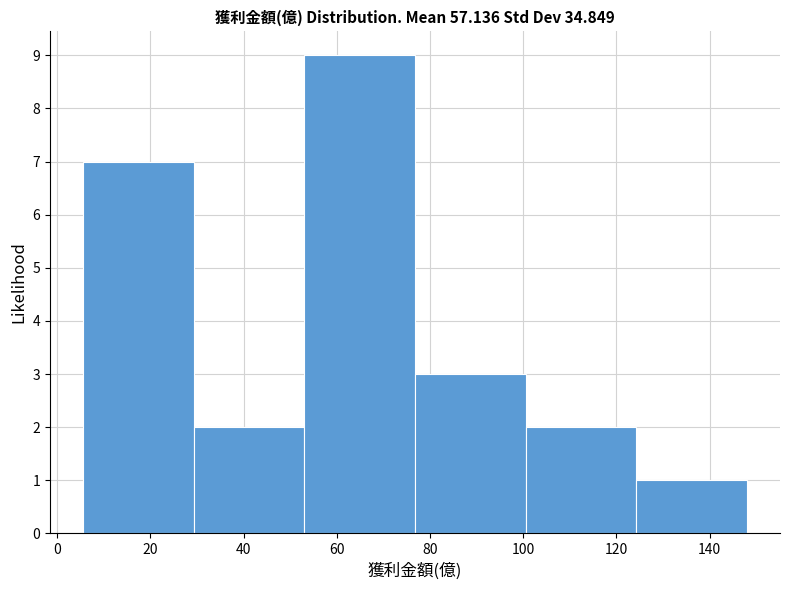

Reading left to right, list every bar in this chart as the range it spans on the x-axis followed by its height. Neither the bar edges nor the heights are printed on the chart, so give them approximately, as read against the axes.

6 to 30: 7
30 to 54: 2
54 to 76: 9
76 to 100: 3
100 to 124: 2
124 to 148: 1